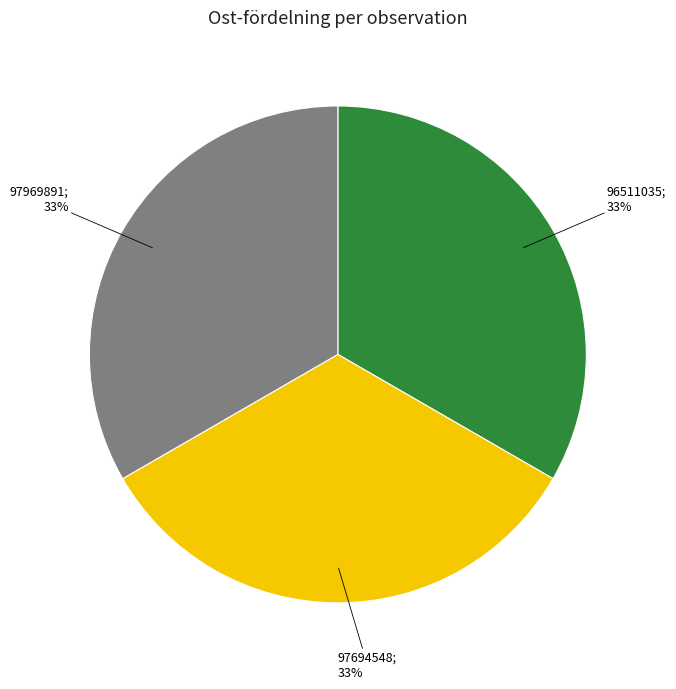

How many slices are in this pie chart?

3